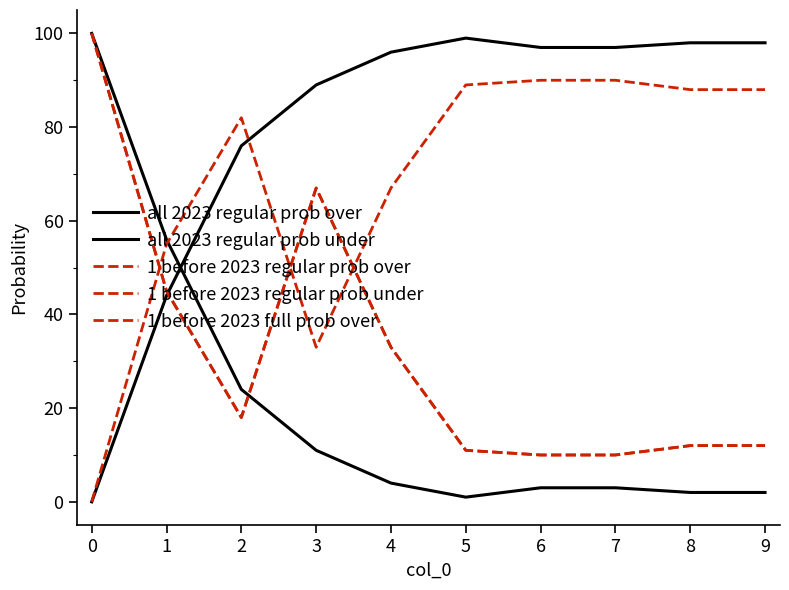

At which label does all 2023 regular prob under first exceed 97?

5